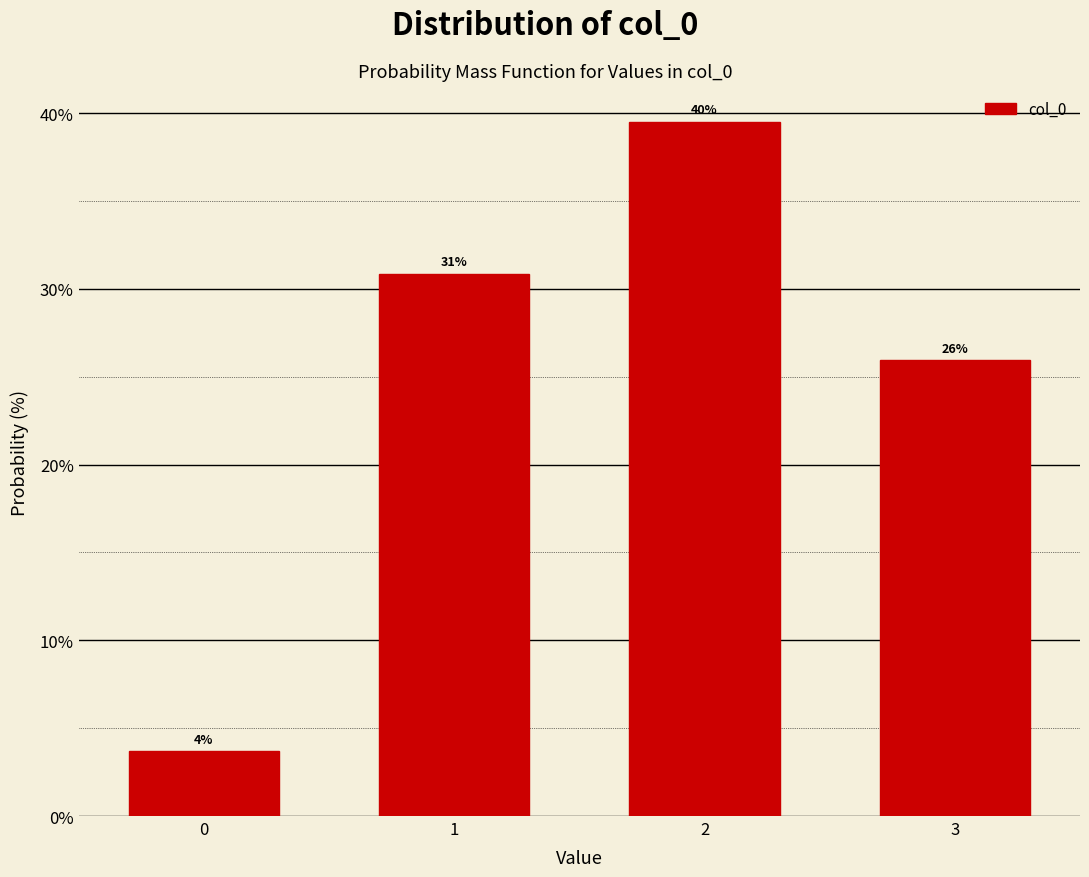

What is the greatest value displayed?

39.5